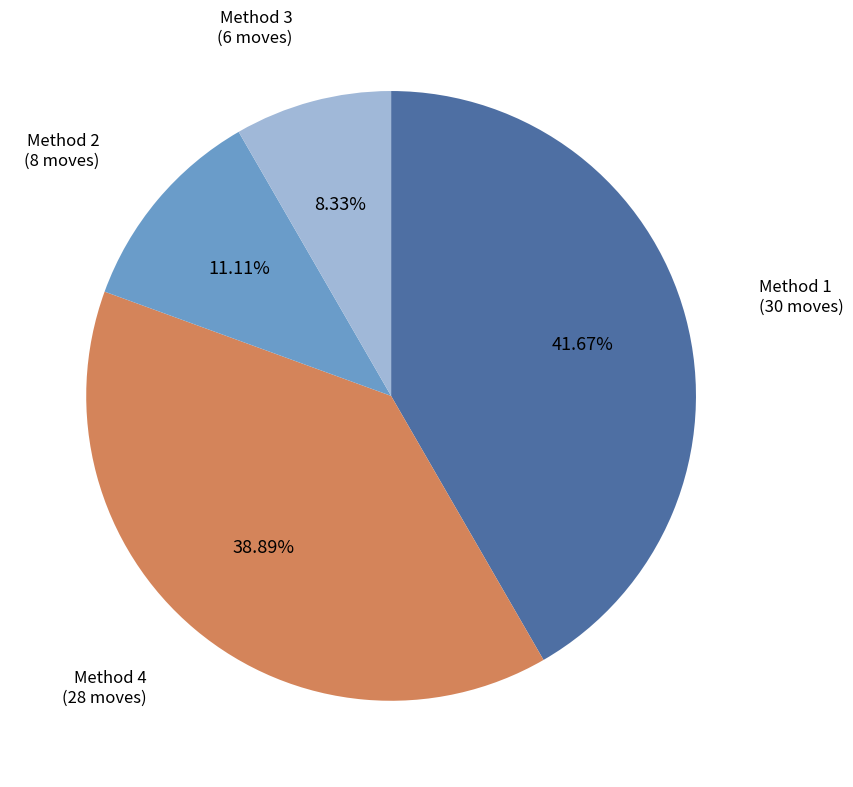

Approximately how many times larger is the value at Method 4 compared to Method 3?

4.7